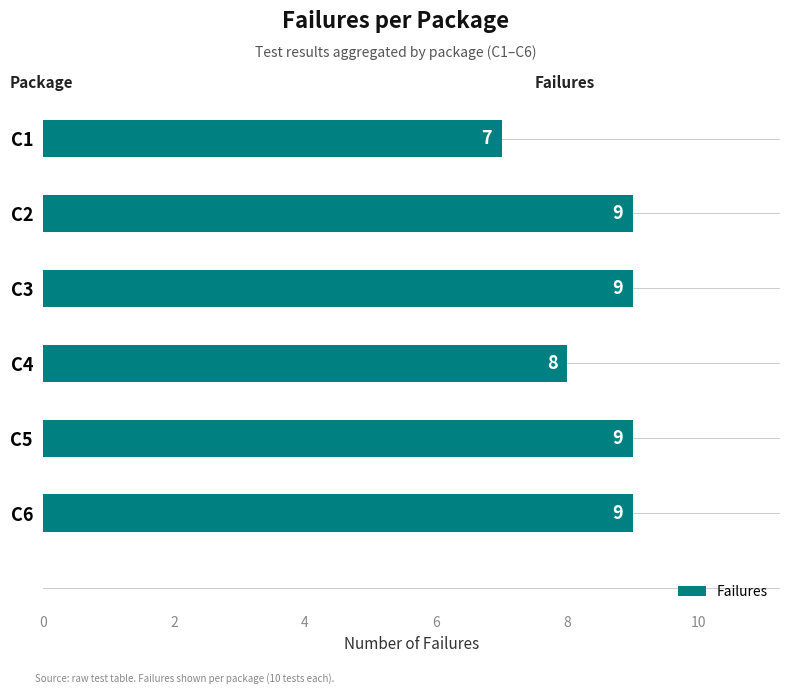

What is the smallest value displayed?

7